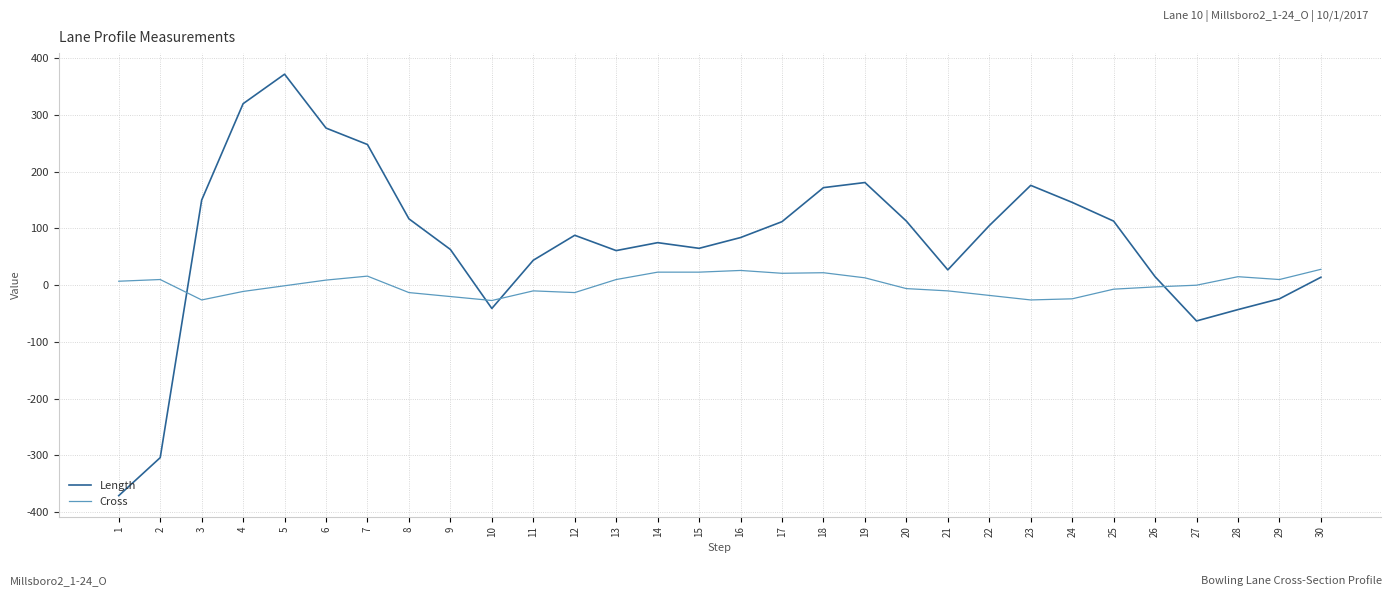

Where do Cross and Length first cross each other?

2 and 3